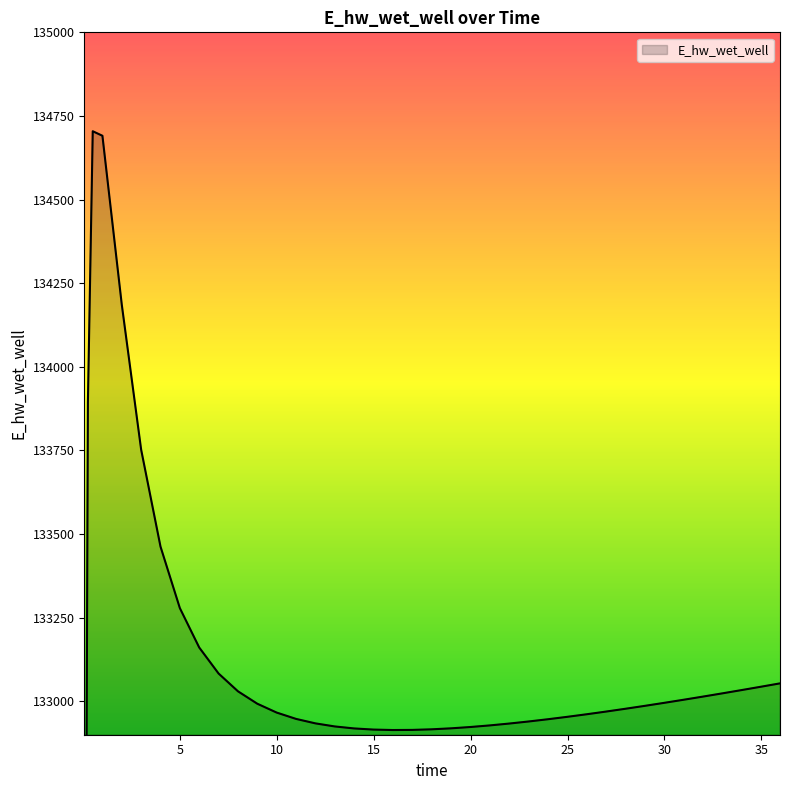

Reading left to right, list all the values displayed in this chart.

0.03125=129098.7	0.09375=132023.5	0.21875=133895.4	0.46875=134704.3	0.96875=134690.7	1.96875=134185.9	2.96875=133752.5	3.96875=133462.5	4.96875=133278.5	5.96875=133160.8	6.96875=133083.0	7.96875=133029.9	8.96875=132992.7	9.96875=132966.2	10.96875=132947.3	11.96875=132933.9	12.96875=132924.7	13.96875=132918.8	14.96875=132915.4	15.96875=132914.0	16.96875=132914.4	17.96875=132916.1	18.96875=132919.1	19.96875=132923.0	20.96875=132927.8	21.96875=132933.3	22.96875=132939.5	23.96875=132946.2	24.96875=132953.4	25.96875=132961.1	26.96875=132969.1	27.96875=132977.5	28.96875=132986.2	29.96875=132995.1	30.96875=133004.4	31.96875=133013.8	32.96875=133023.5	33.96875=133033.3	34.96875=133043.3	35.96875=133053.5